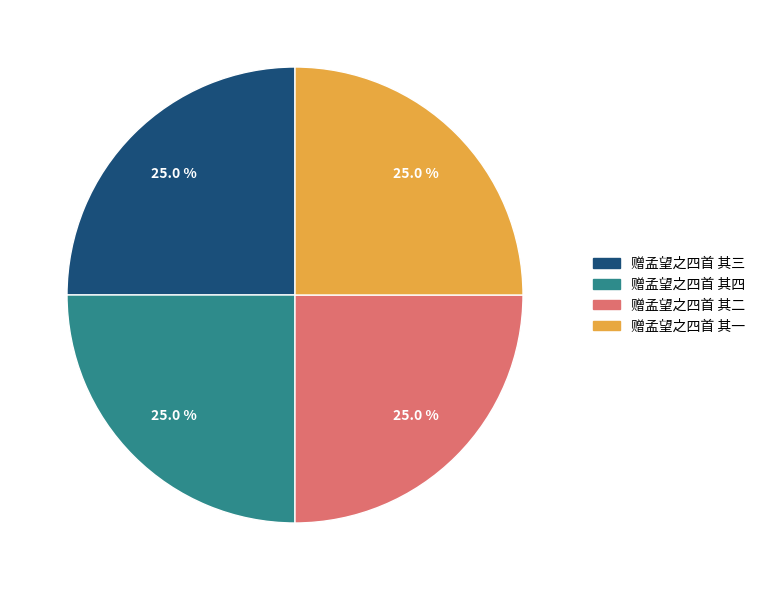

True or false: 赠孟望之四首 其四 accounts for 25% of the total.

True